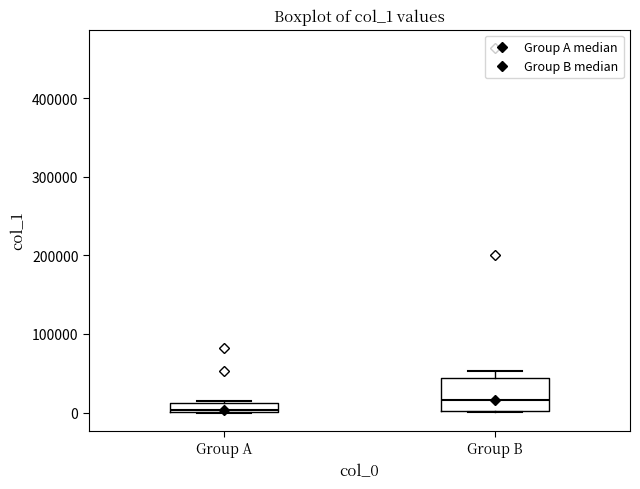

Which box has the lowest median line?

Group A